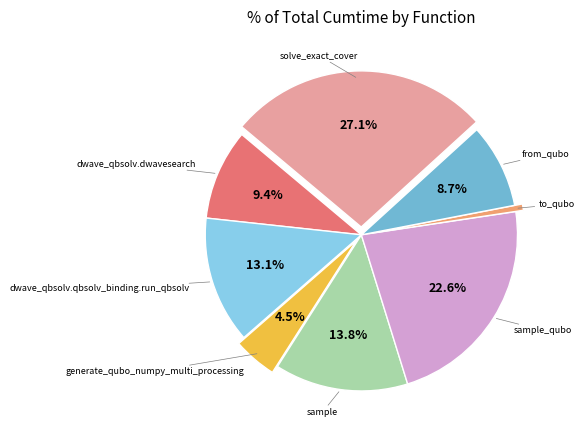

Which slice is the largest?

solve_exact_cover